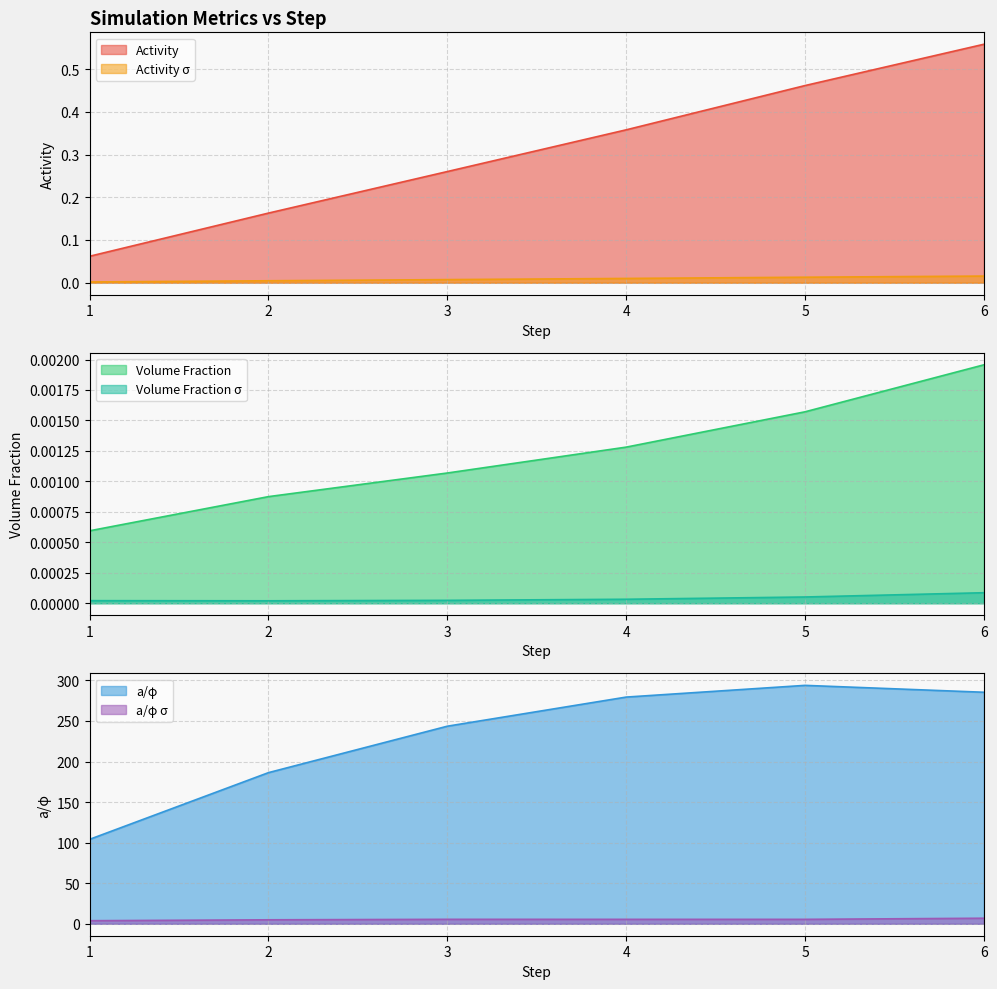

Which category has the lowest value across all series?

2